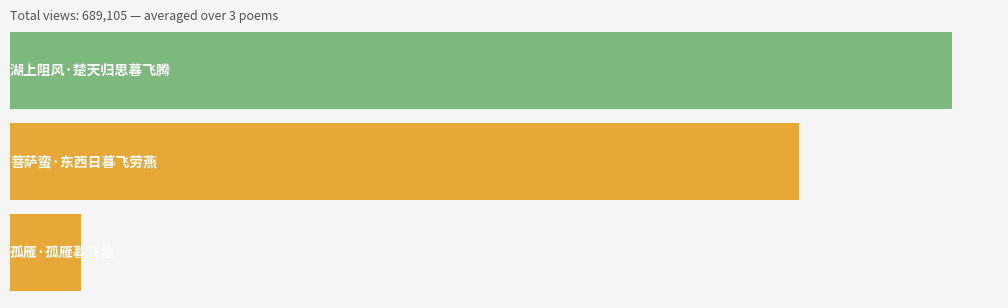

What is the greatest value displayed?

360226